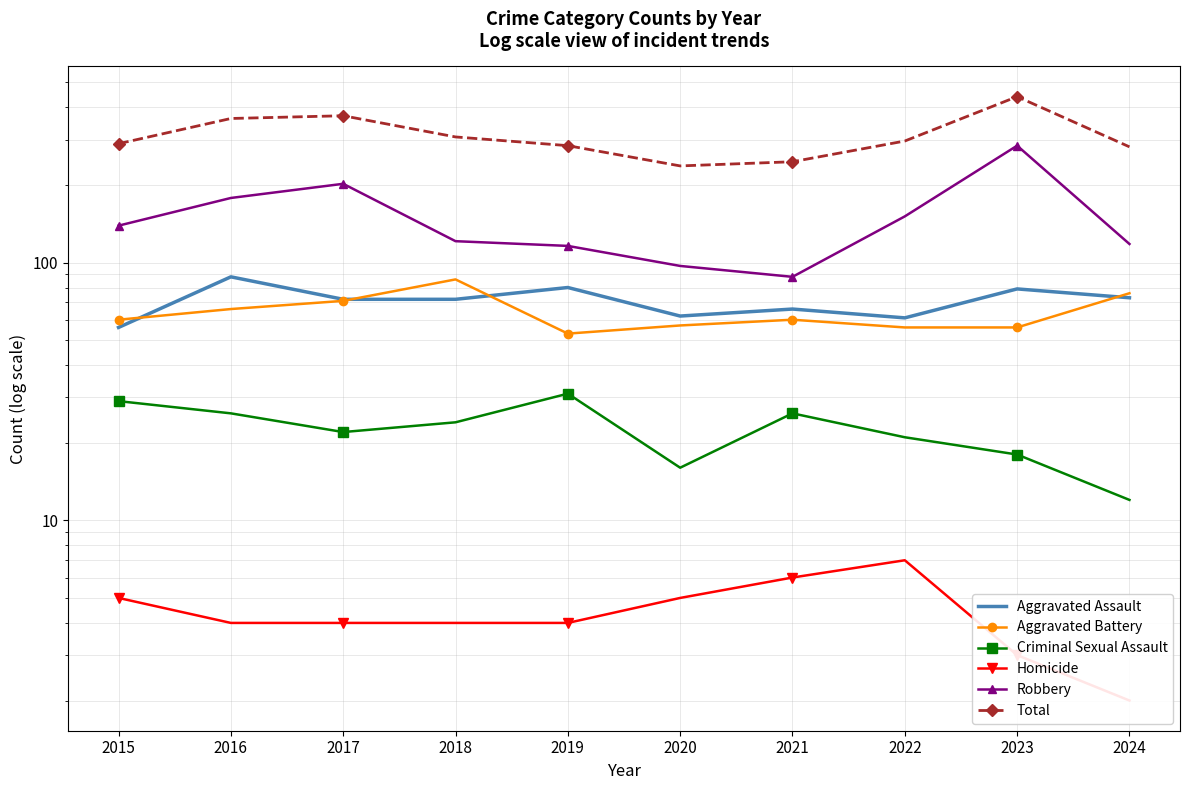

What is the total value across all series at 2020?

474